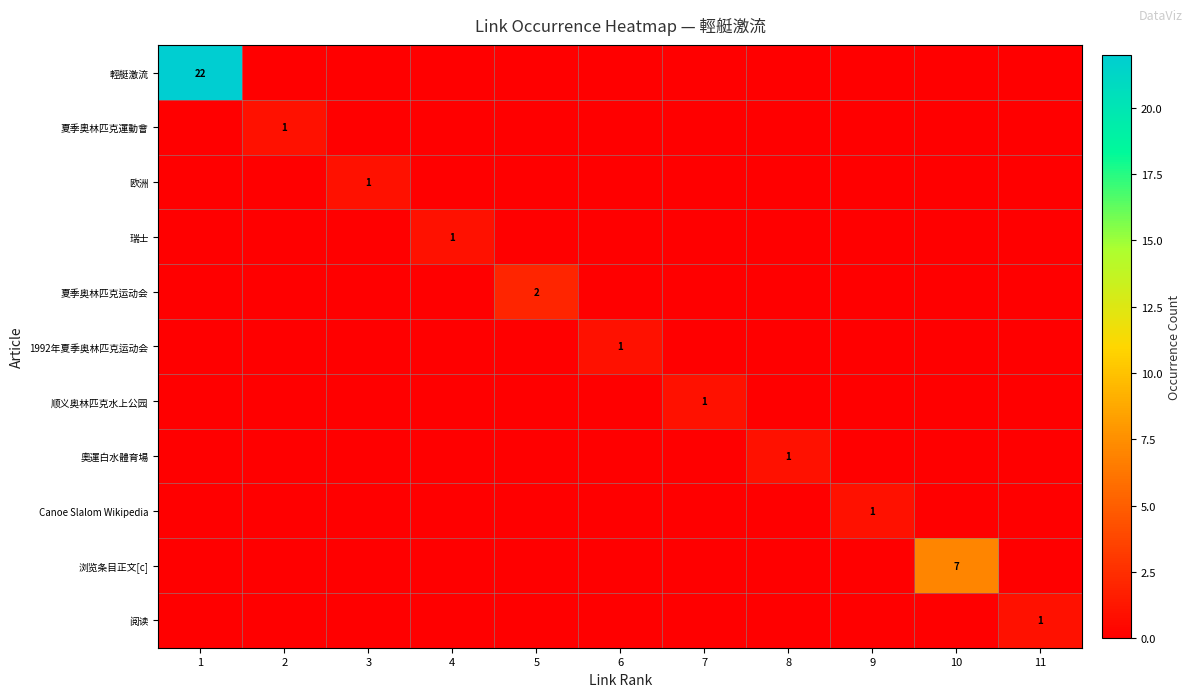

Is it true that 輕艇激流 equals 22 at 1?

True